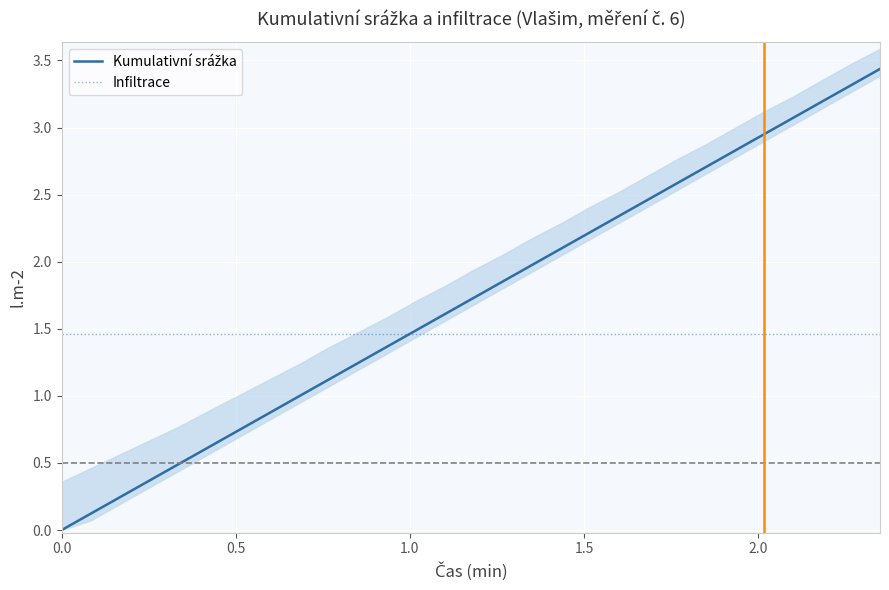

What is the value of the Kumulativní srážka point at the 4th from the left?

0.4